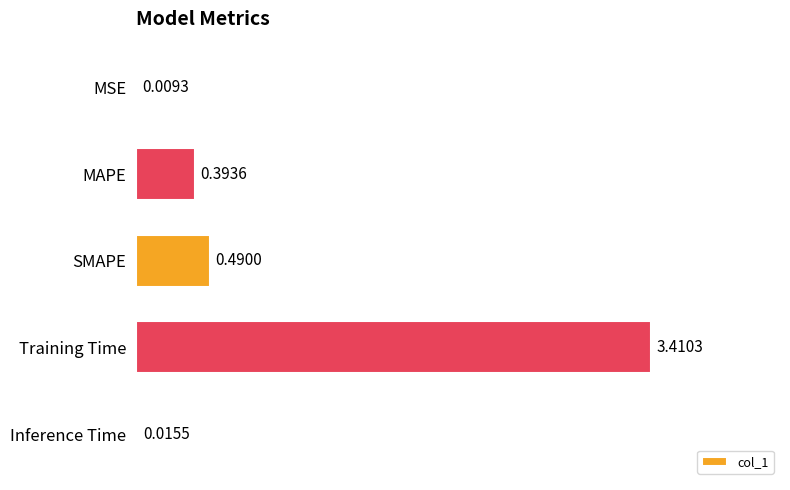

What is the sum of all values?

4.3